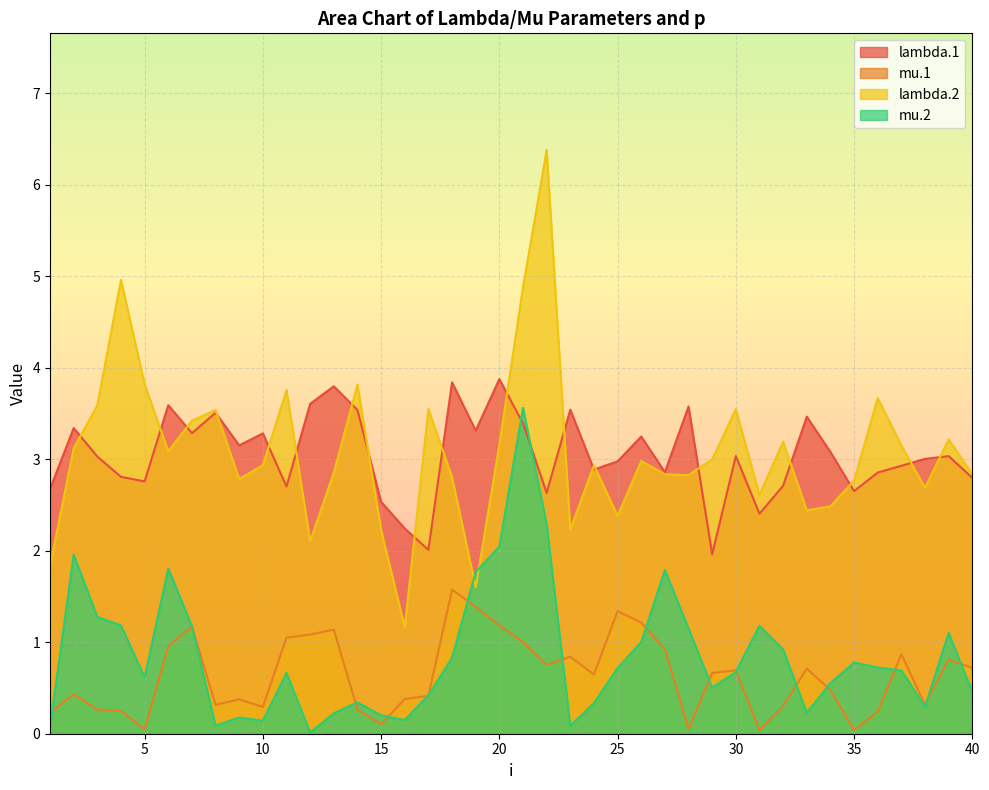

What is the maximum value shown in the chart?

6.4